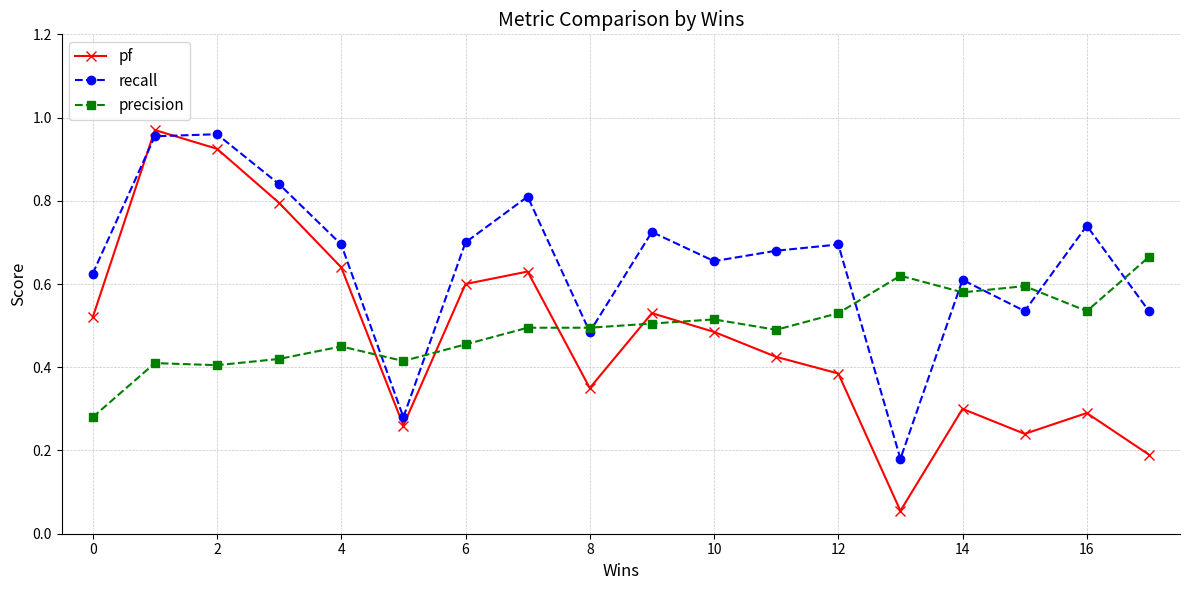

Which series has the widest spread of values?

pf